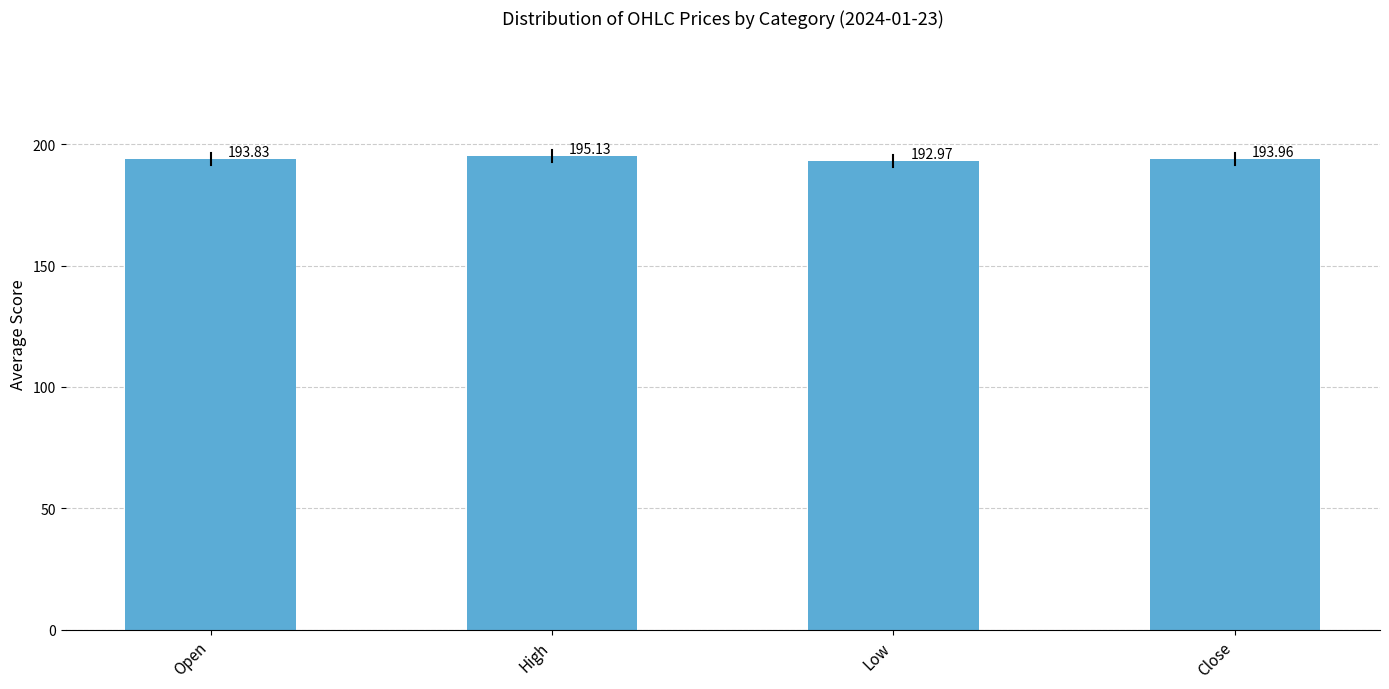

At which category does the chart reach its peak across all series?

High